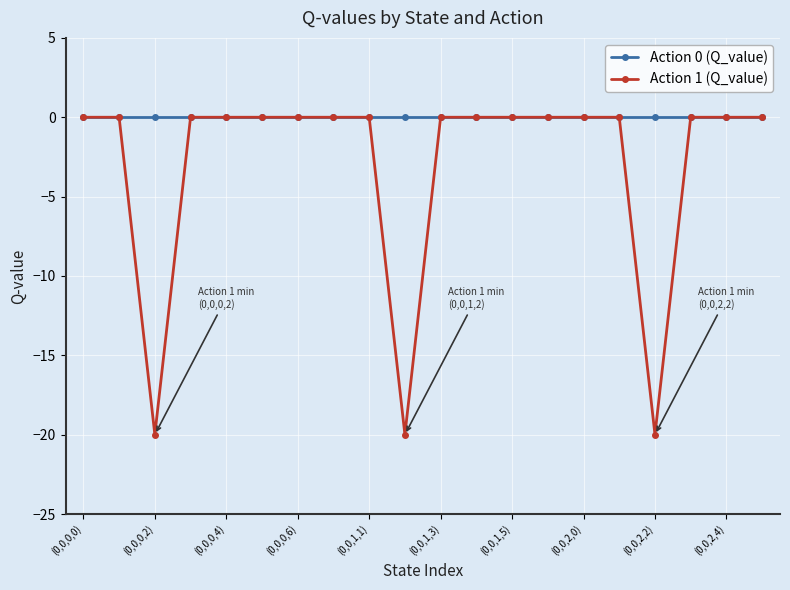

Does the chart have visible grid lines?

Yes